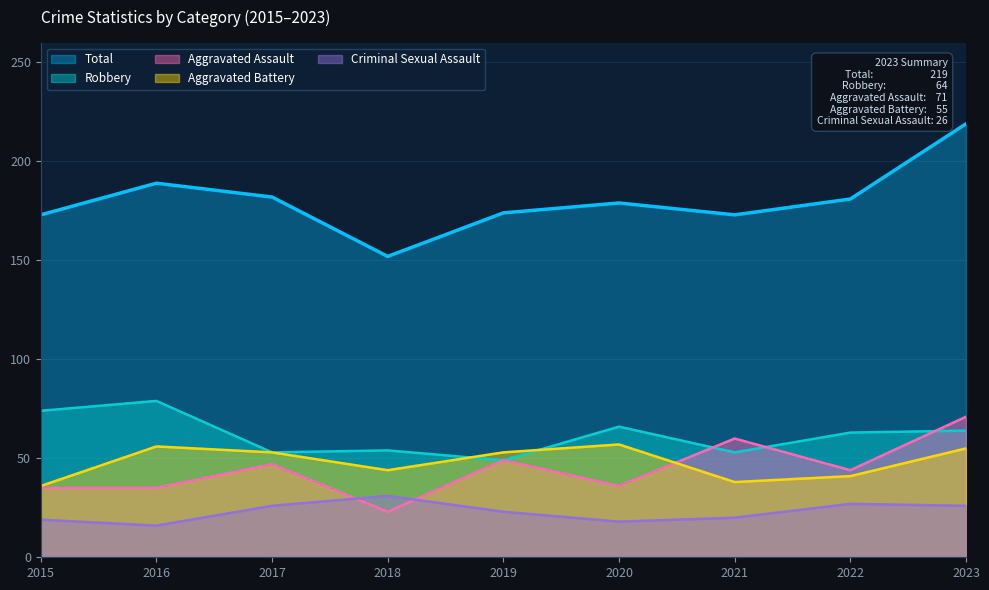

Is the value of Aggravated Assault at 2015 greater than the value of Criminal Sexual Assault at 2017?

Yes